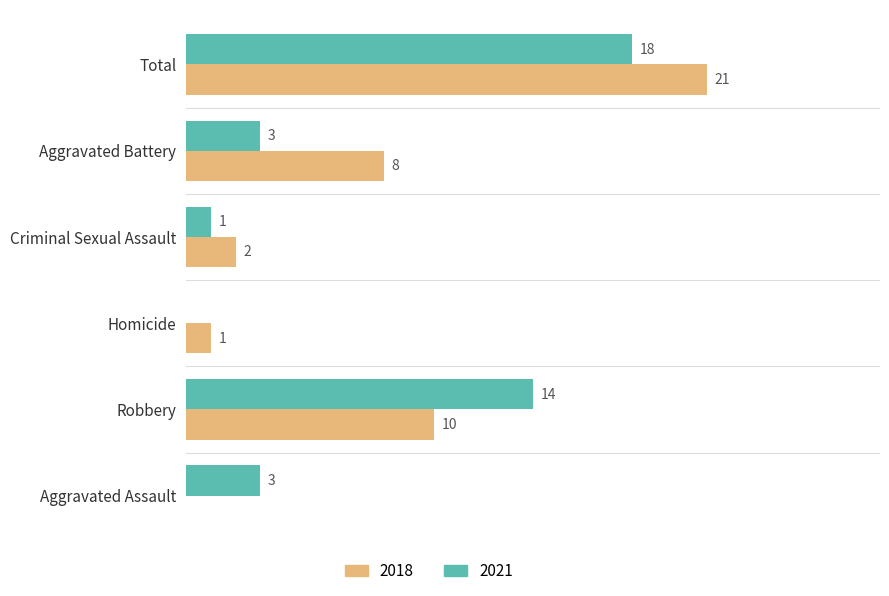

At which label is 2021 closest to 9?

Robbery